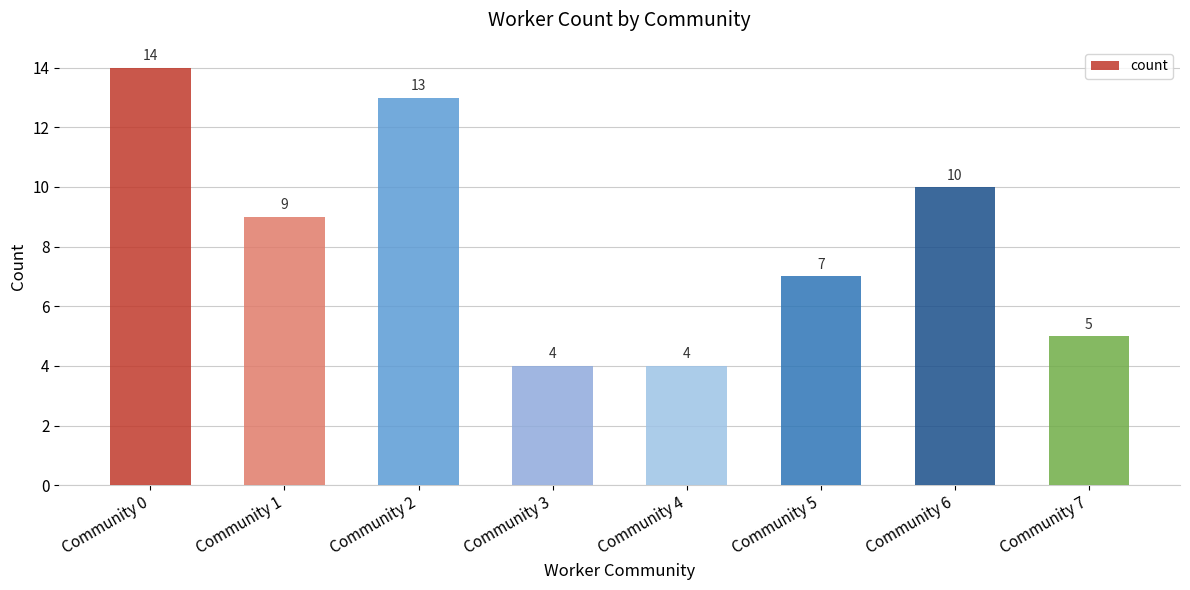

Which category has the highest value across all series?

Community 0